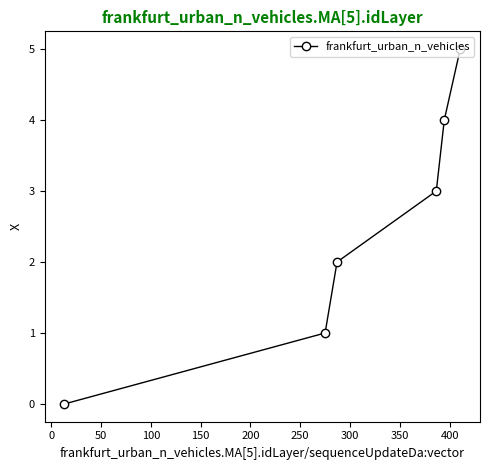

Does the chart have visible grid lines?

No